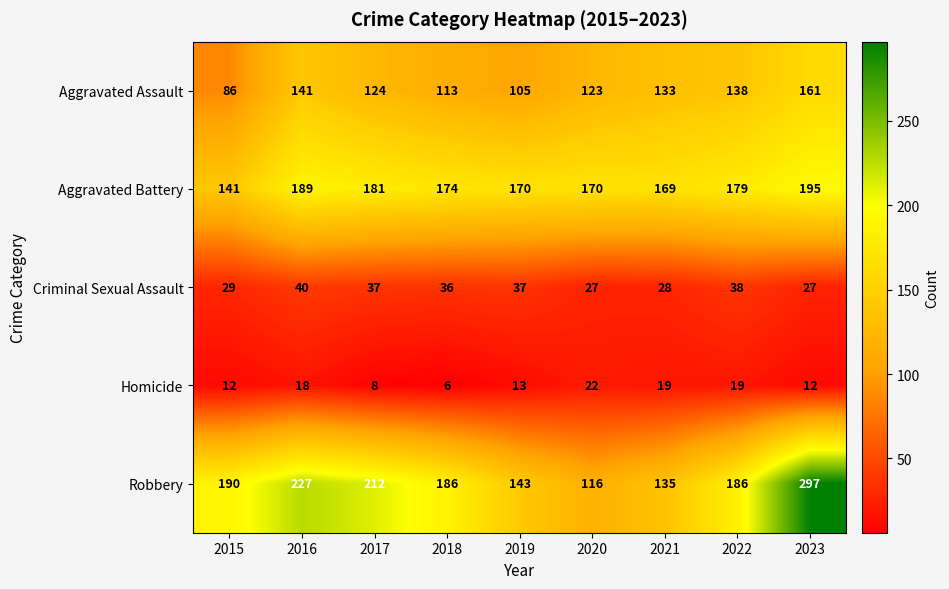

At 2023, list the series in order from largest to smallest.

Robbery, Aggravated Battery, Aggravated Assault, Criminal Sexual Assault, Homicide